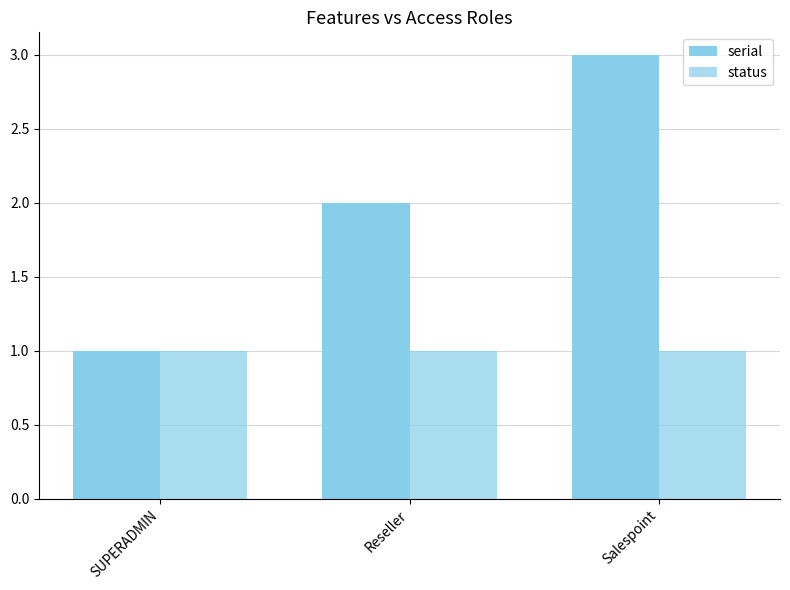

What is the difference between the maximum and second lowest values in the serial series?

1